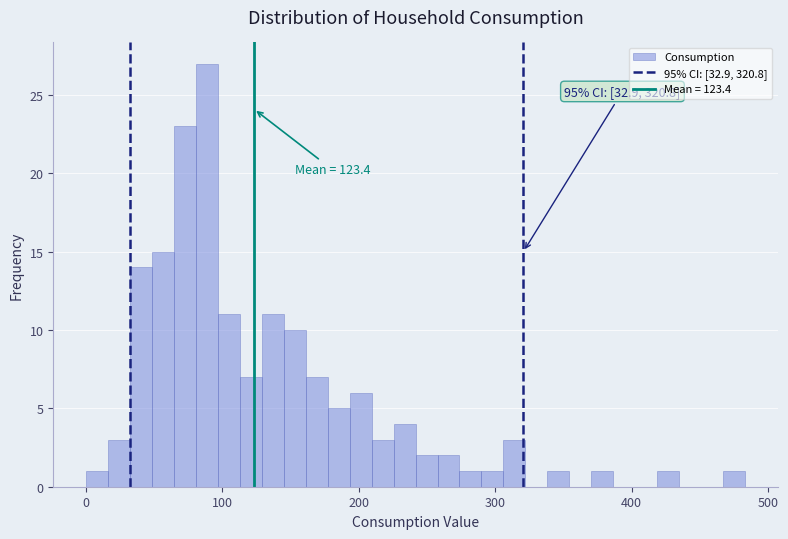

Read against the x-axis, roughly where is the centre of the tallest bar?

90